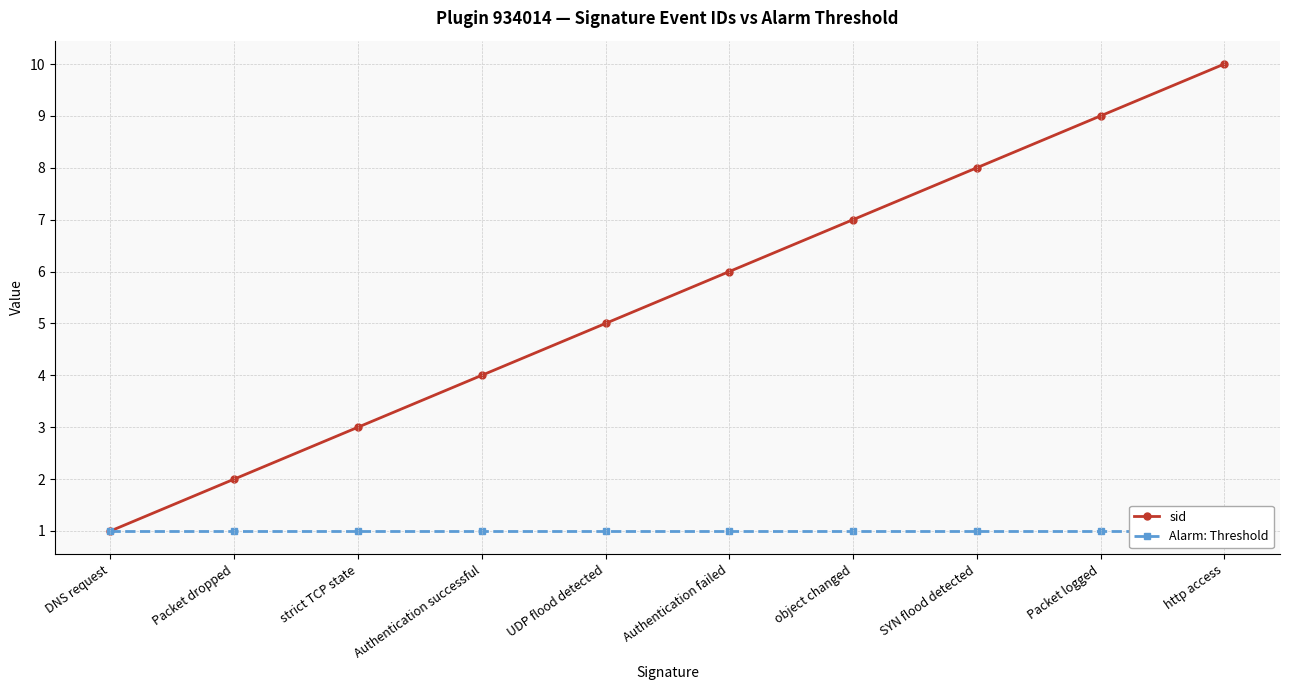

Reading left to right, extract all data points from this chart.

sid: DNS request=1	Packet dropped=2	strict TCP state=3	Authentication successful=4	UDP flood detected=5	Authentication failed=6	object changed=7	SYN flood detected=8	Packet logged=9	http access=10
Alarm: Threshold: DNS request=1	Packet dropped=1	strict TCP state=1	Authentication successful=1	UDP flood detected=1	Authentication failed=1	object changed=1	SYN flood detected=1	Packet logged=1	http access=1